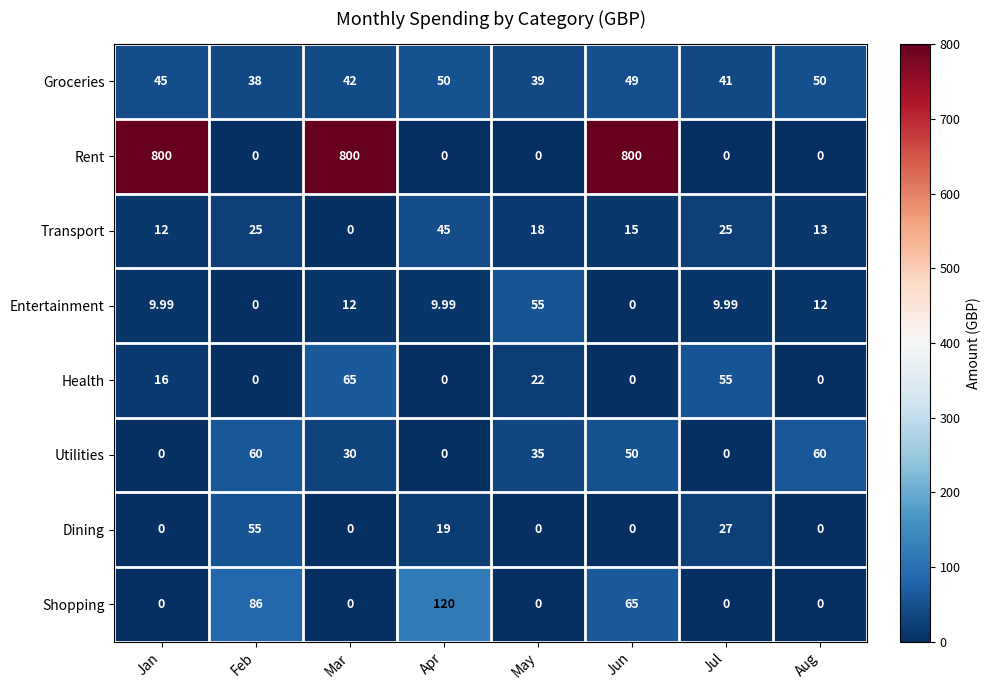

Is the value of Dining at Mar greater than the value of Entertainment at May?

No